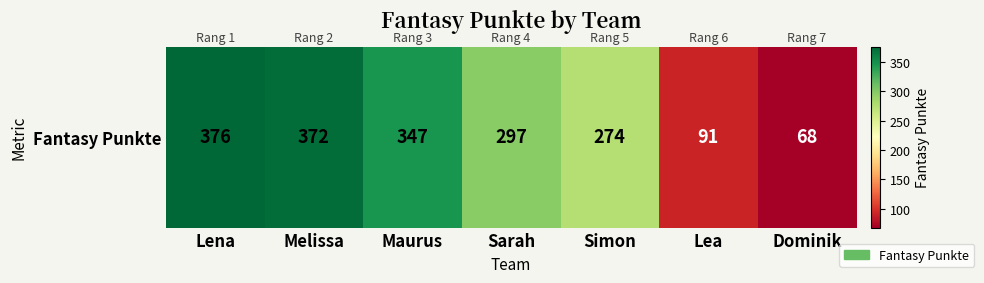

List the labels in order of value, largest first.

Lena, Melissa, Maurus, Sarah, Simon, Lea, Dominik